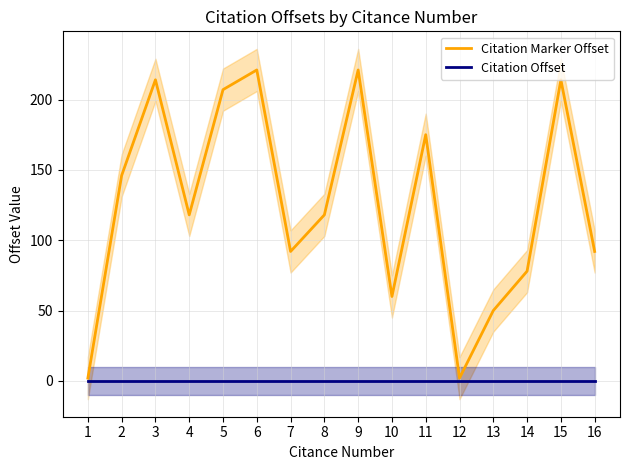

At how many categories does at least one series exceed 160?

6